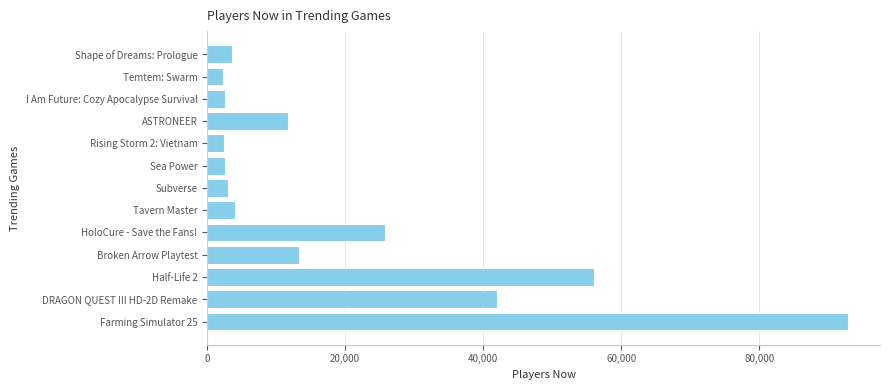

The value at Sea Power is 2639. True or false?

True